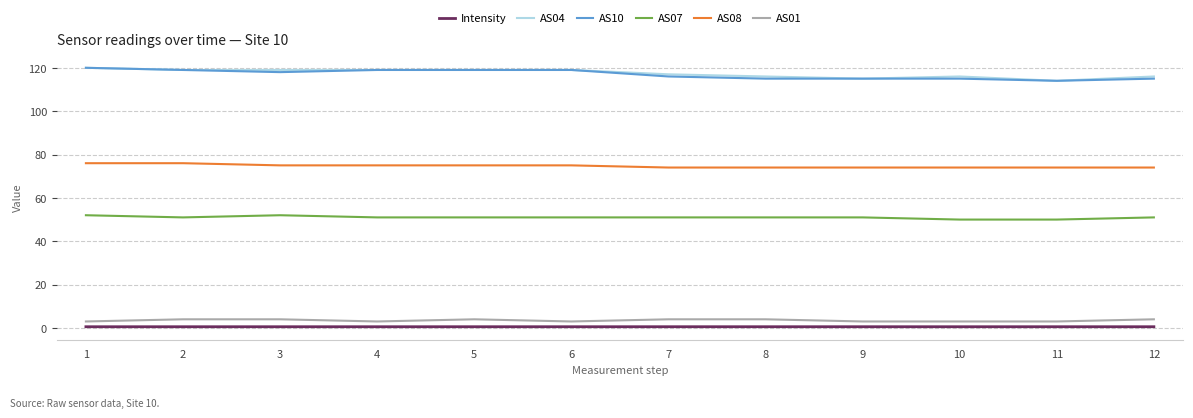

What is the sum of the AS07 values at 12 and 4?

102.0